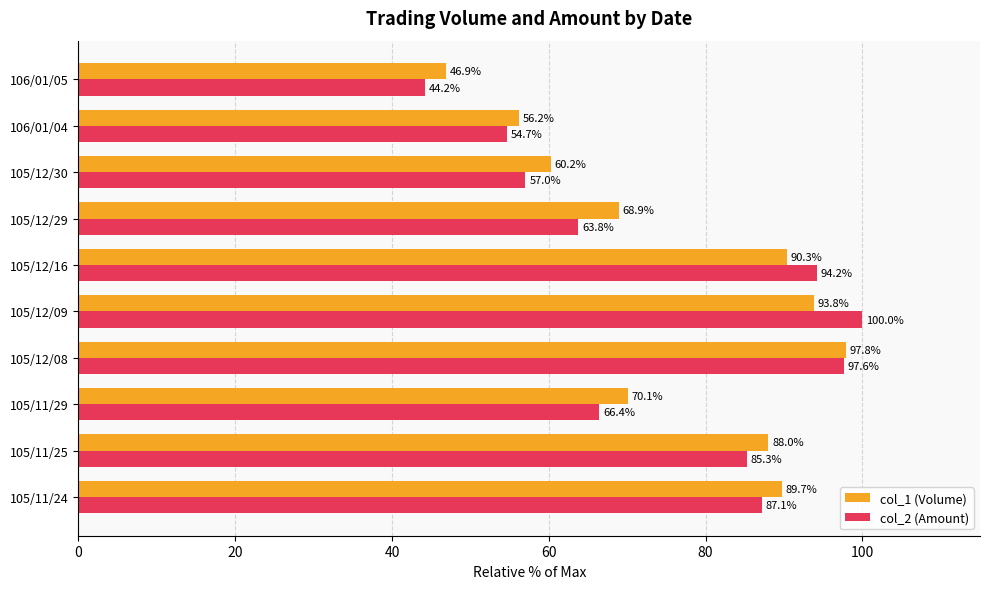

At which category does the chart reach its peak across all series?

105/12/09